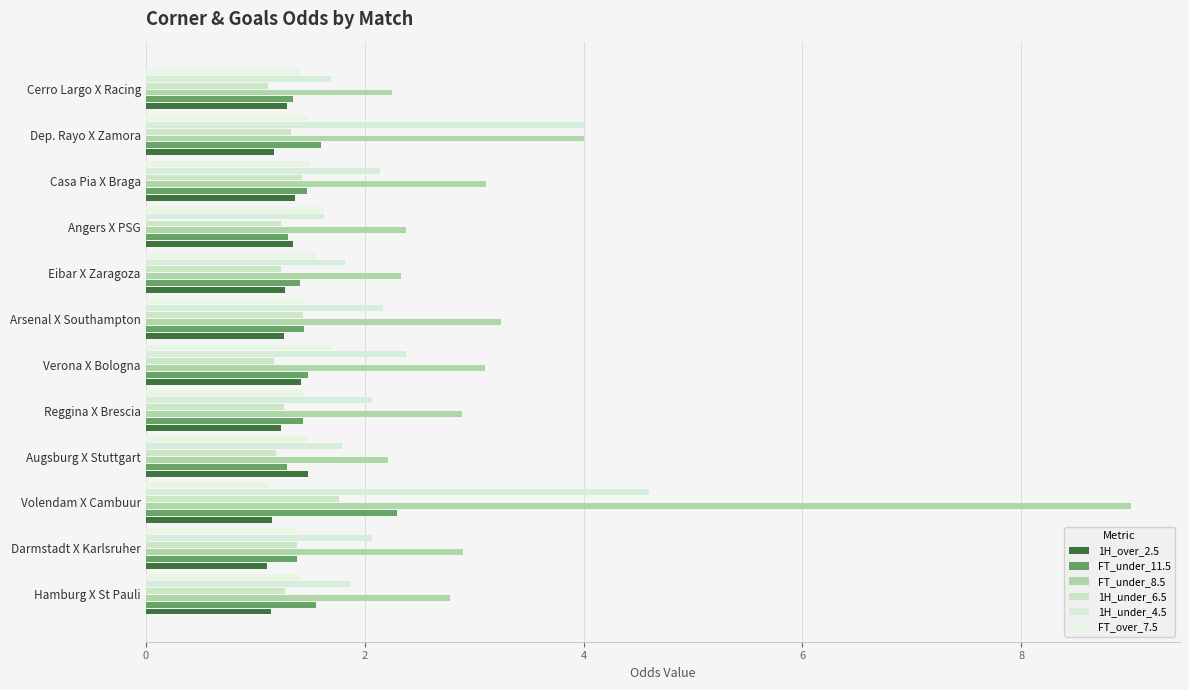

Count the number of data series in this chart.

6